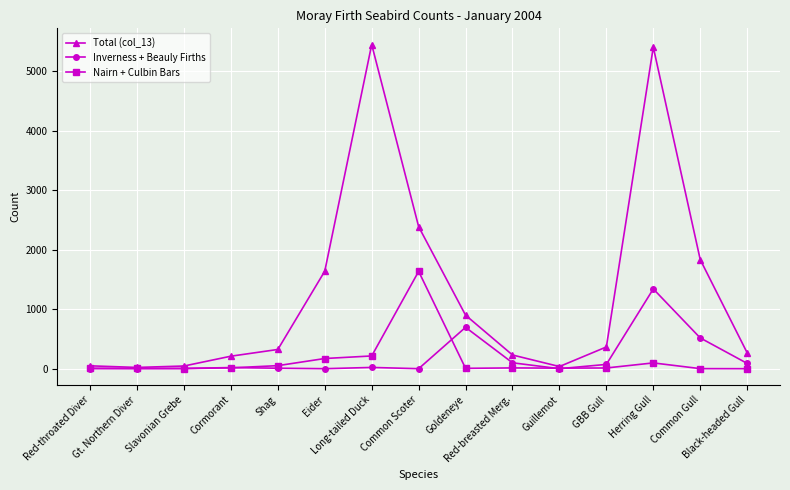

What is the greatest value displayed?

5446